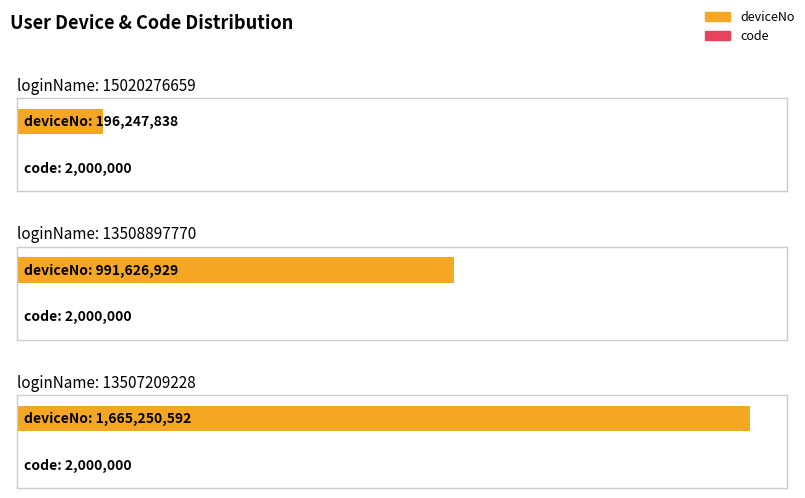

Rank the series by their maximum value, from lowest to highest.

code, deviceNo